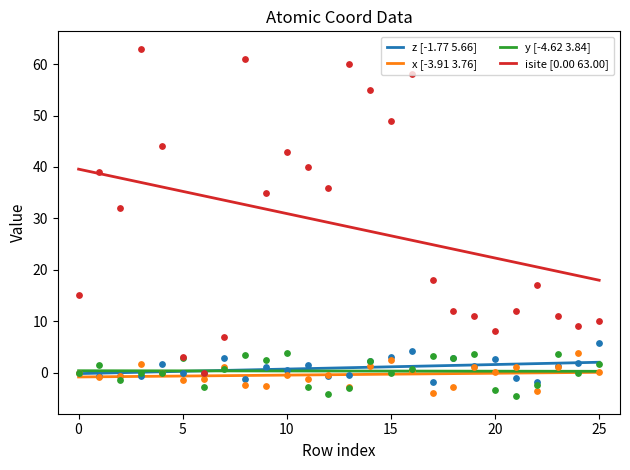

True or false: x [-3.91 3.76] has a value of -0.3 at 15.

True